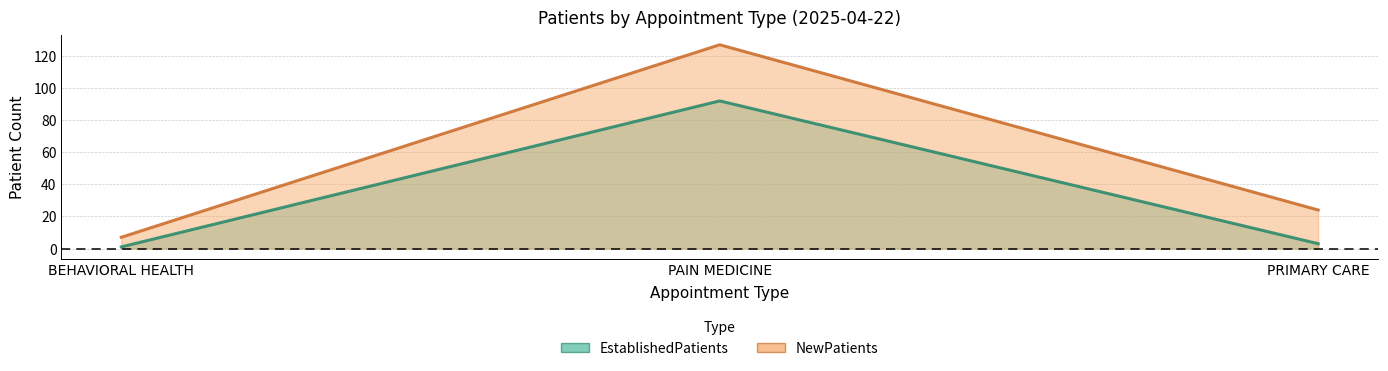

What is the spread (max minus min) of values at BEHAVIORAL HEALTH?

6